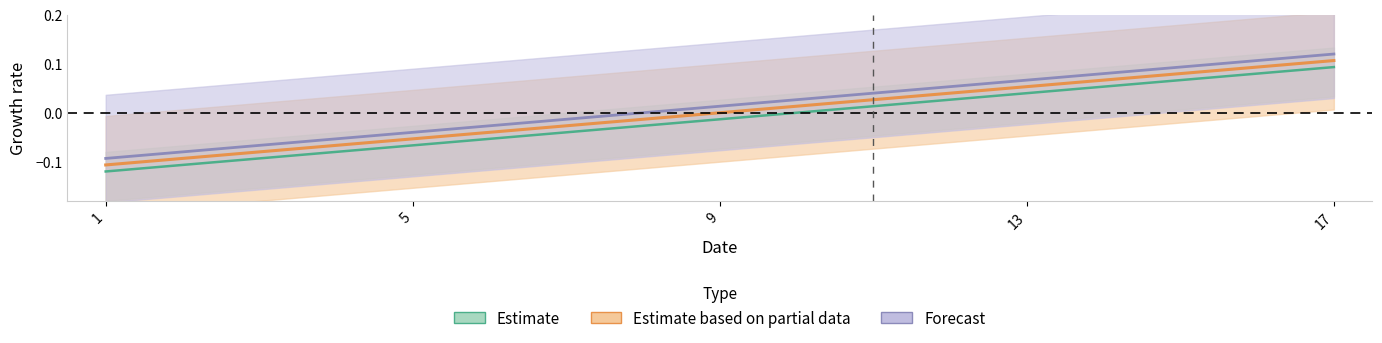

What is the value of the d point at the 5th from the left?

0.1